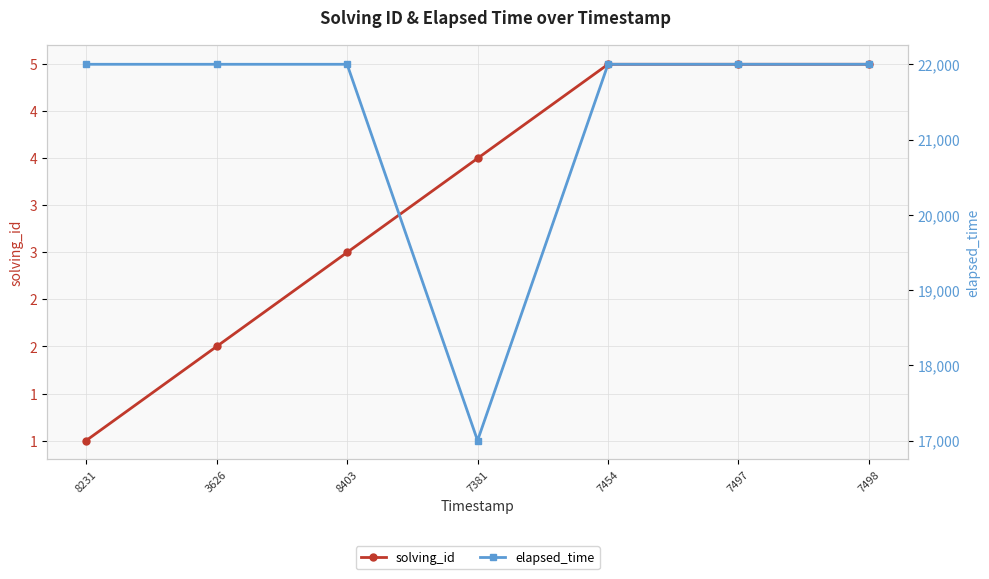

What are all the series names shown in the legend?

solving_id, elapsed_time